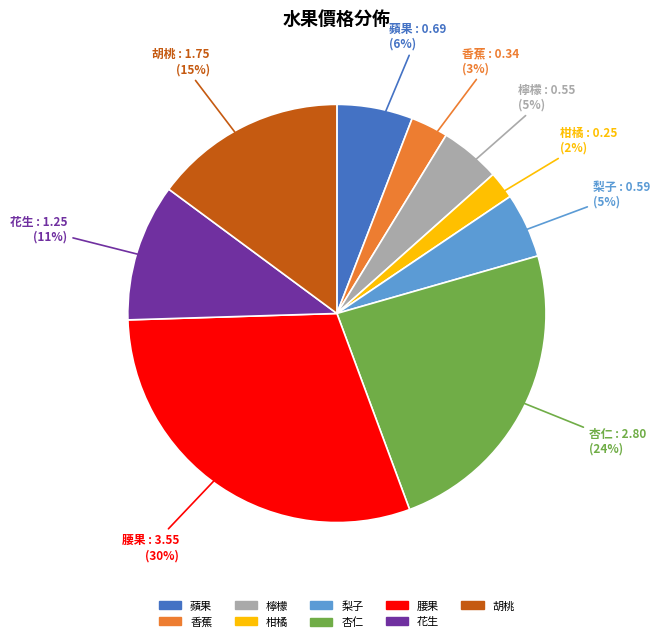

Is the sum of 梨子 and 柑橘 greater than half?

No